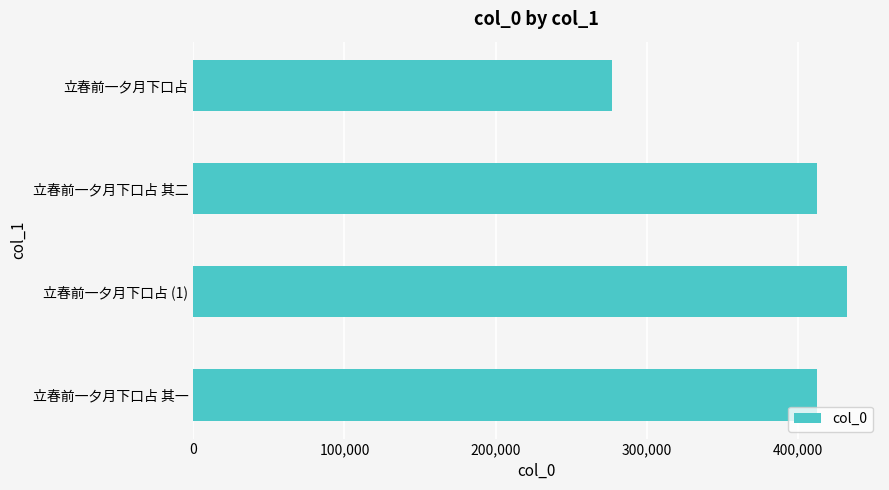

Count the number of categories in the chart.

4